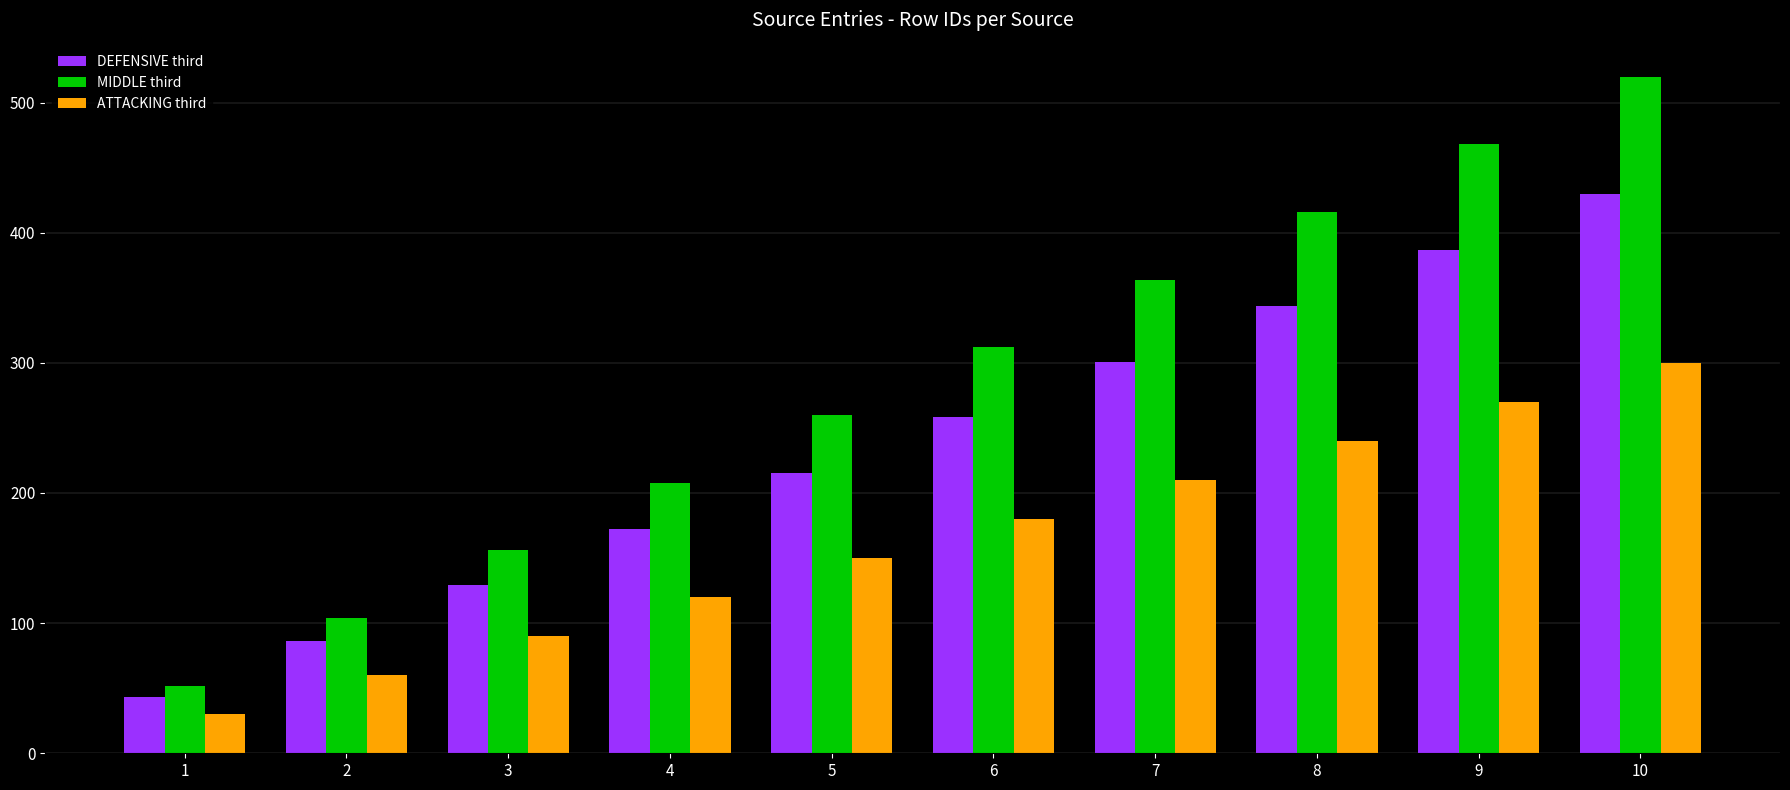

What are all the series names shown in the legend?

DEFENSIVE third, MIDDLE third, ATTACKING third